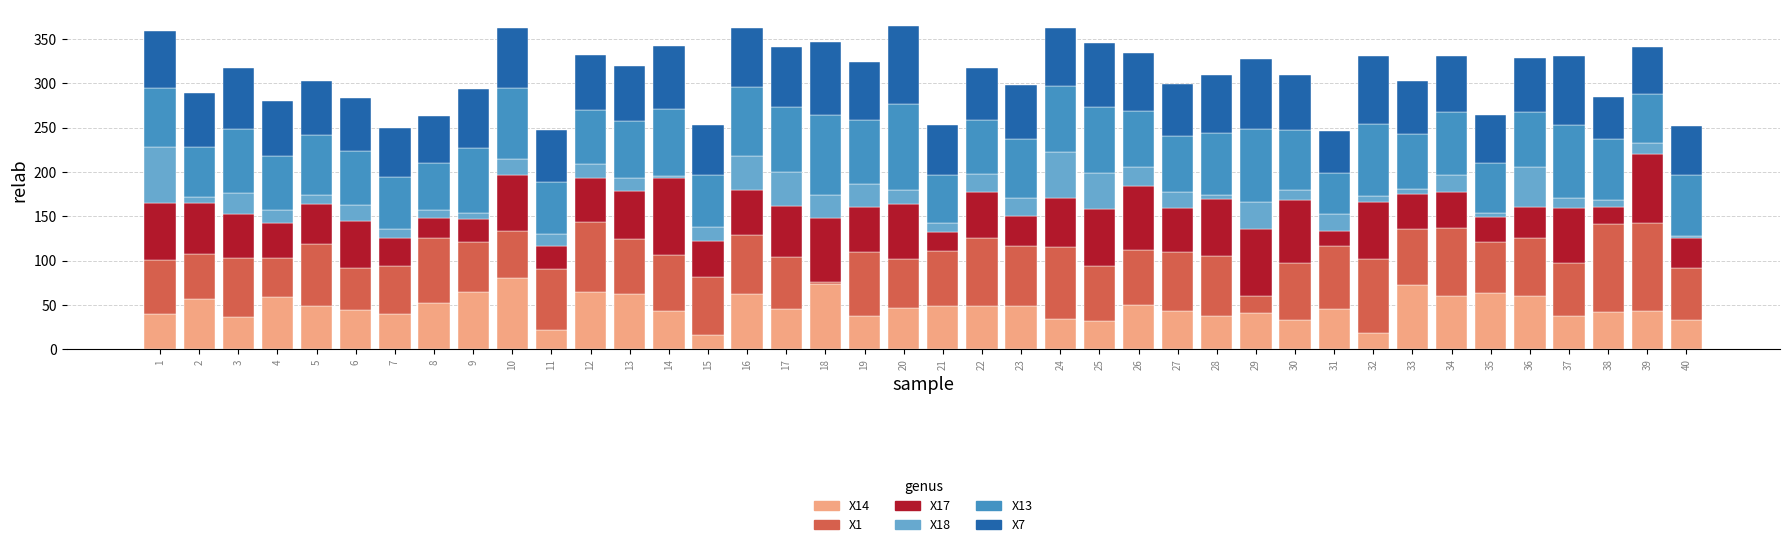

What is the total value across all series at 16?

362.5